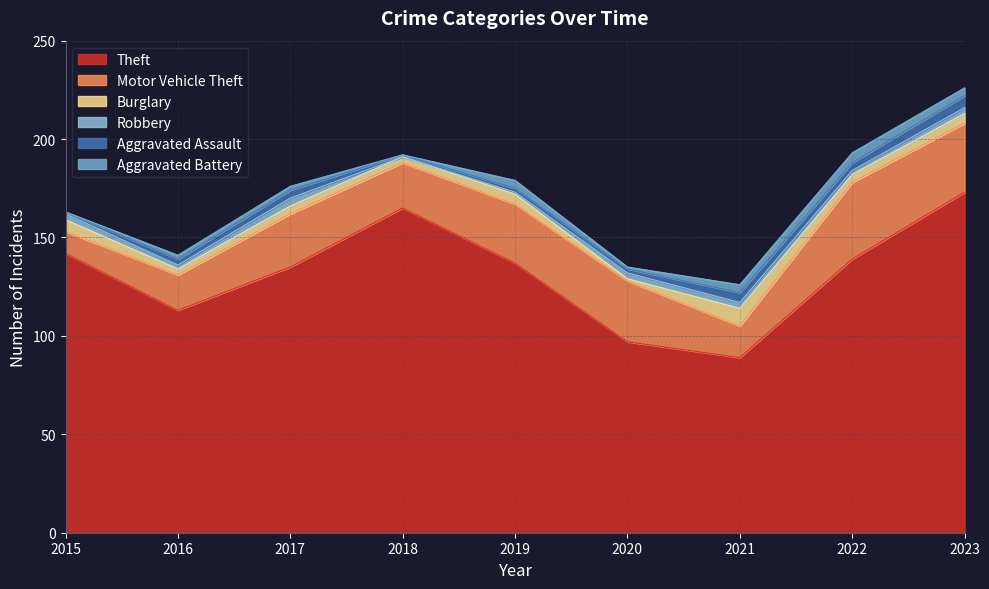

At which category is the sum across all series the highest?

2023